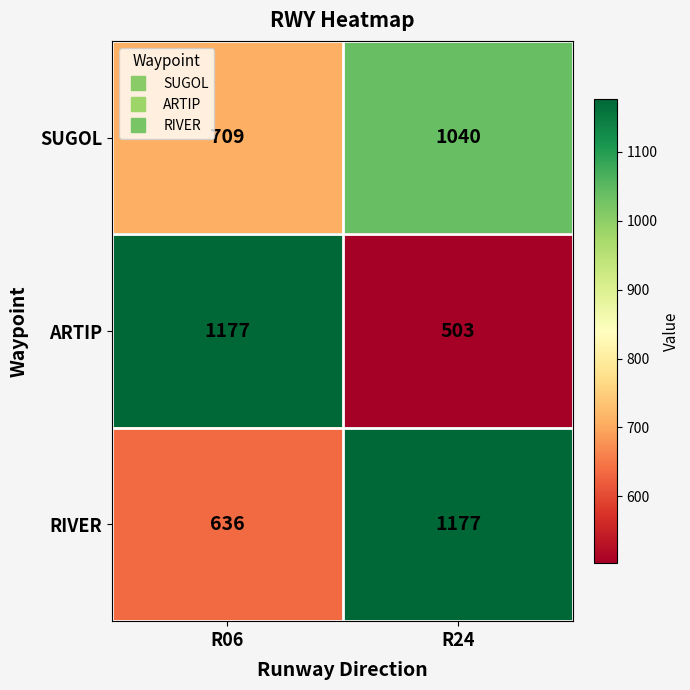

Reading right to left, transcribe all the data shown in this chart.

SUGOL: R24=1040	R06=709
ARTIP: R24=503	R06=1177
RIVER: R24=1177	R06=636